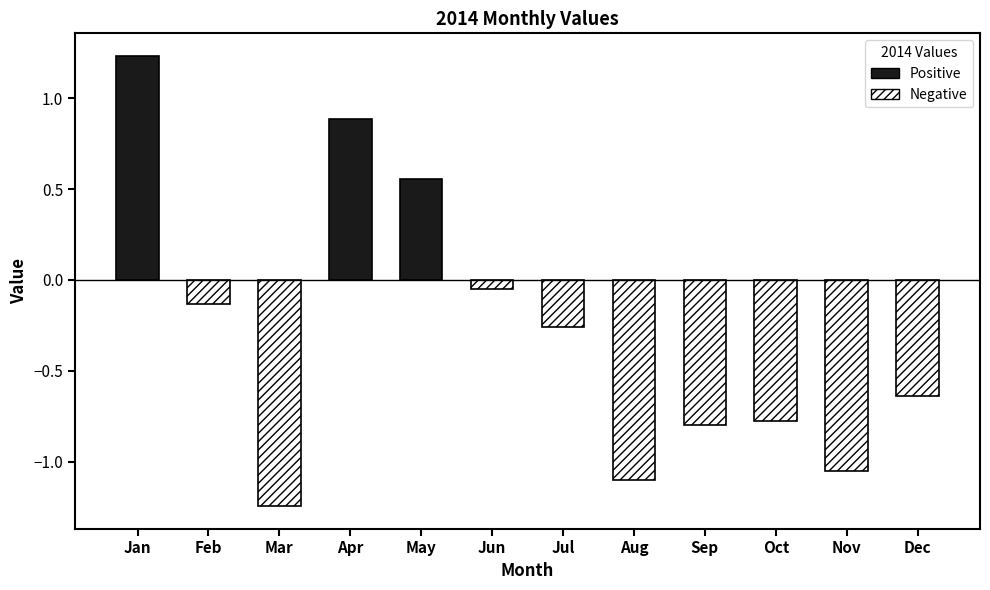

Are the bars grouped side by side (vs. stacked)?

No